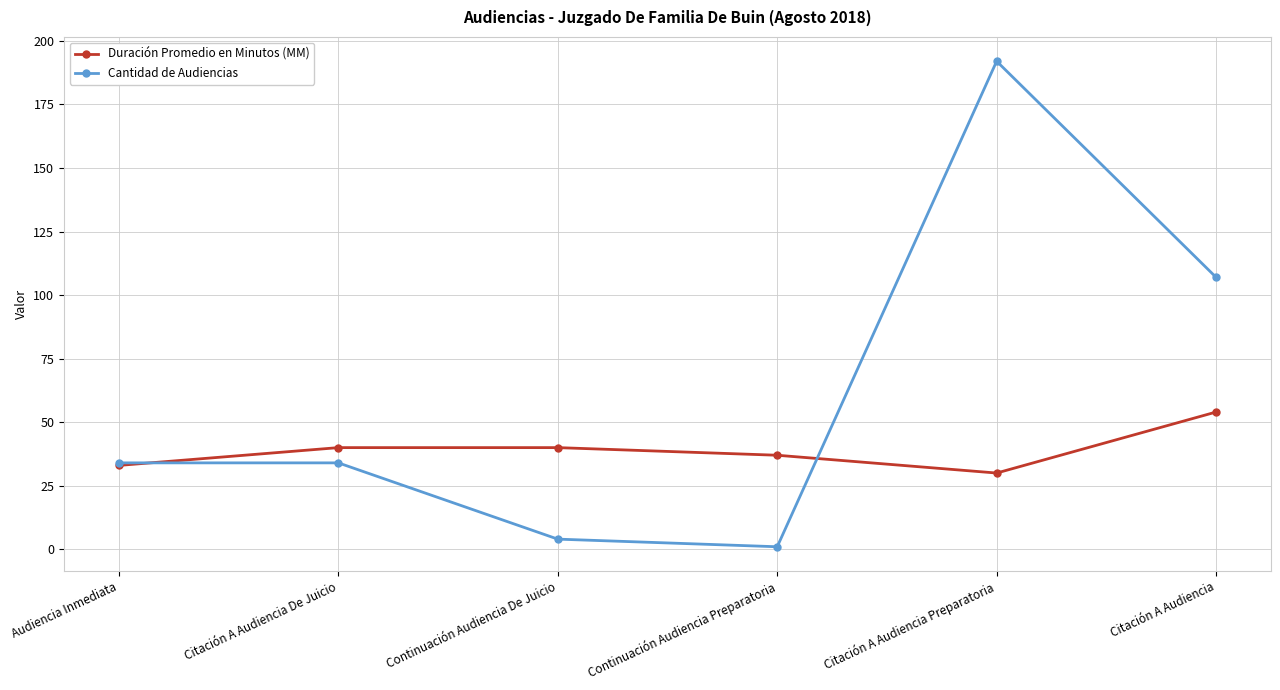

True or false: Duración Promedio en Minutos (MM) has more than 2 interior local peaks.

False